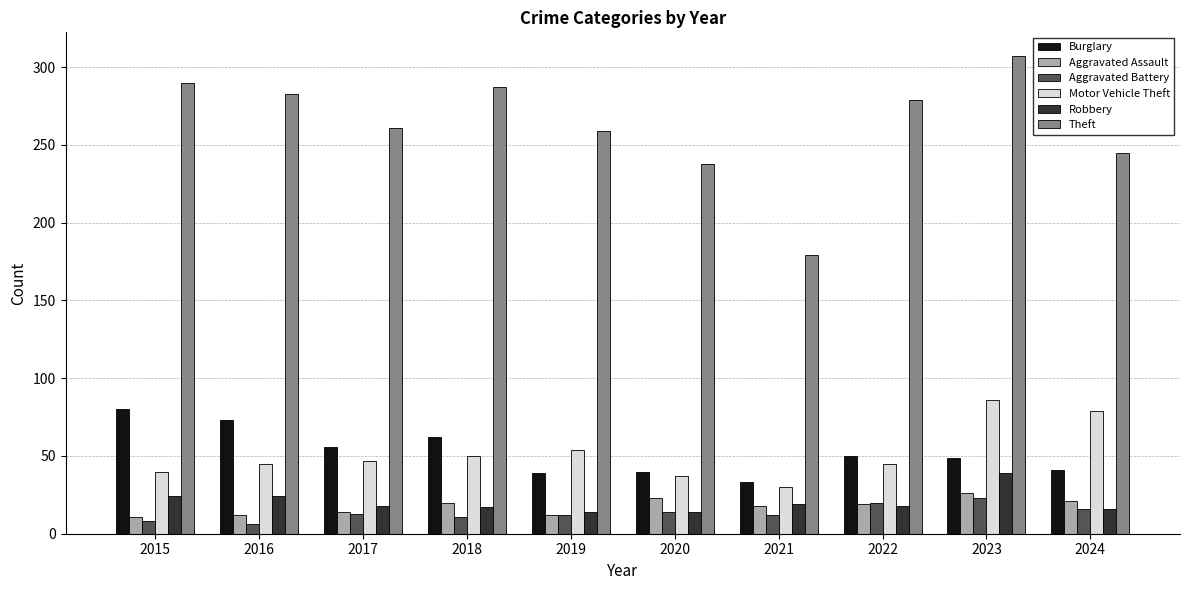

Which label corresponds to the largest value in the chart?

2023